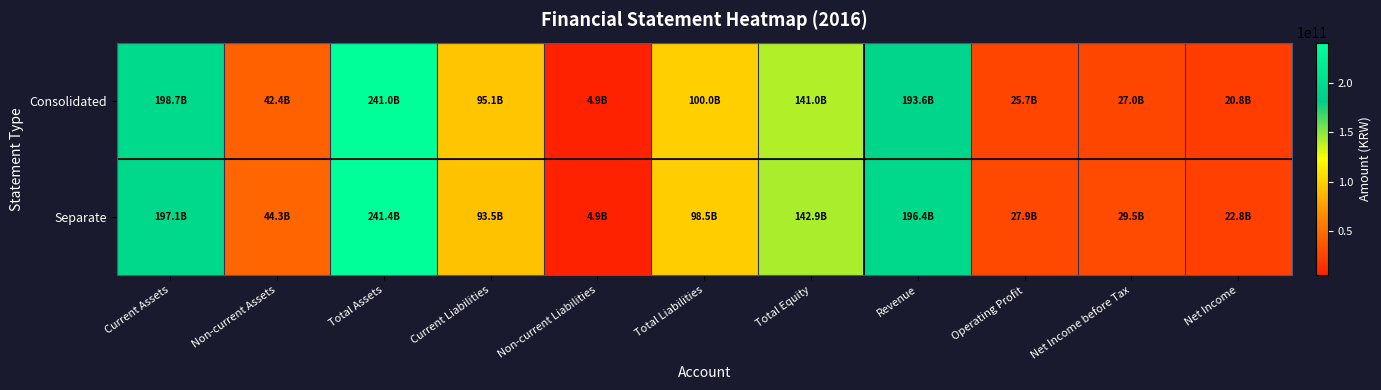

Which has a higher value, Non-current Assets or Operating Profit?

Non-current Assets